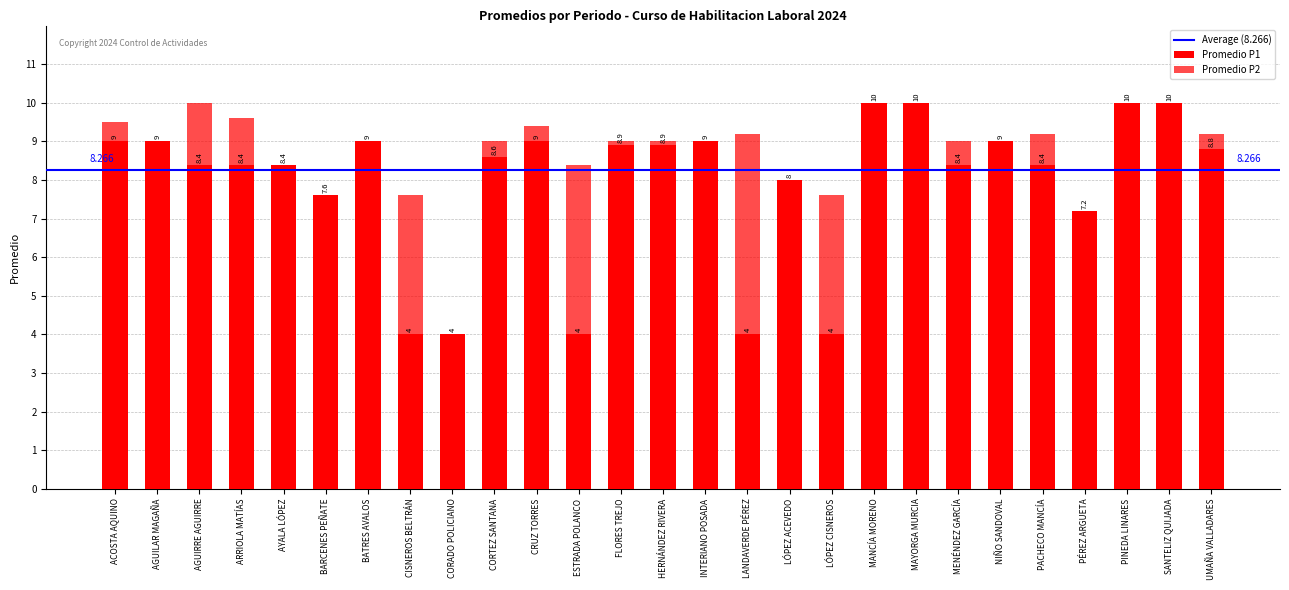

What is the approximate value of Promedio P2 at AGUILAR MAGAÑA?

9.0